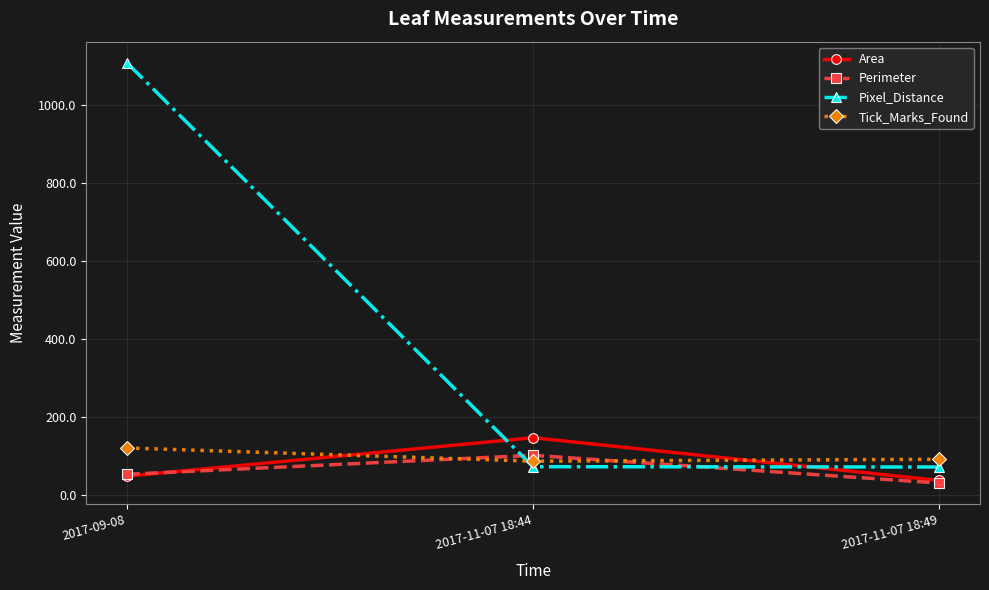

What position from the right is 2017-09-08?

3